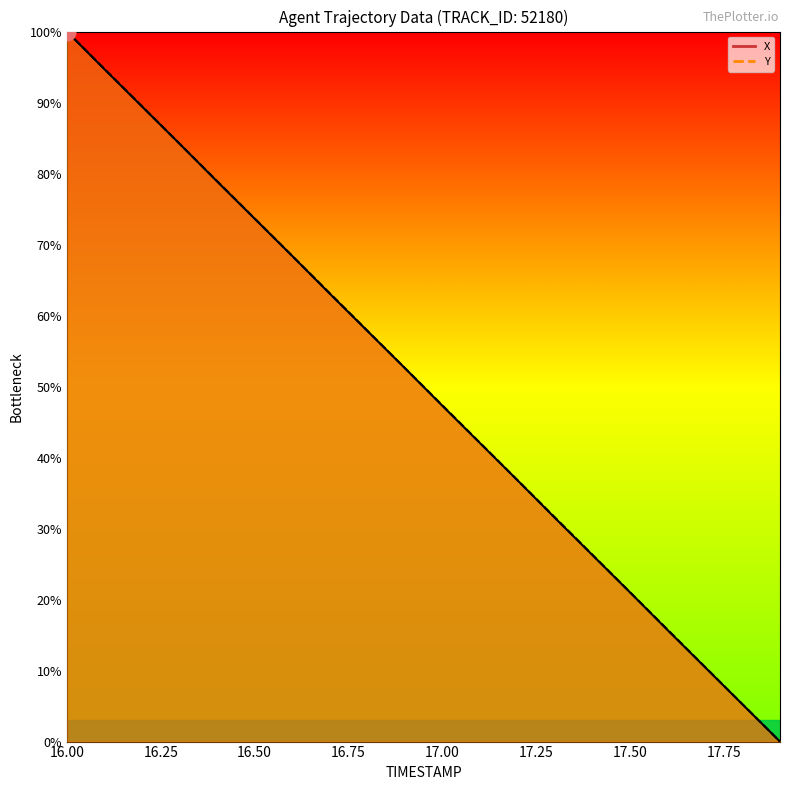

At how many categories does at least one series exceed 38?

12